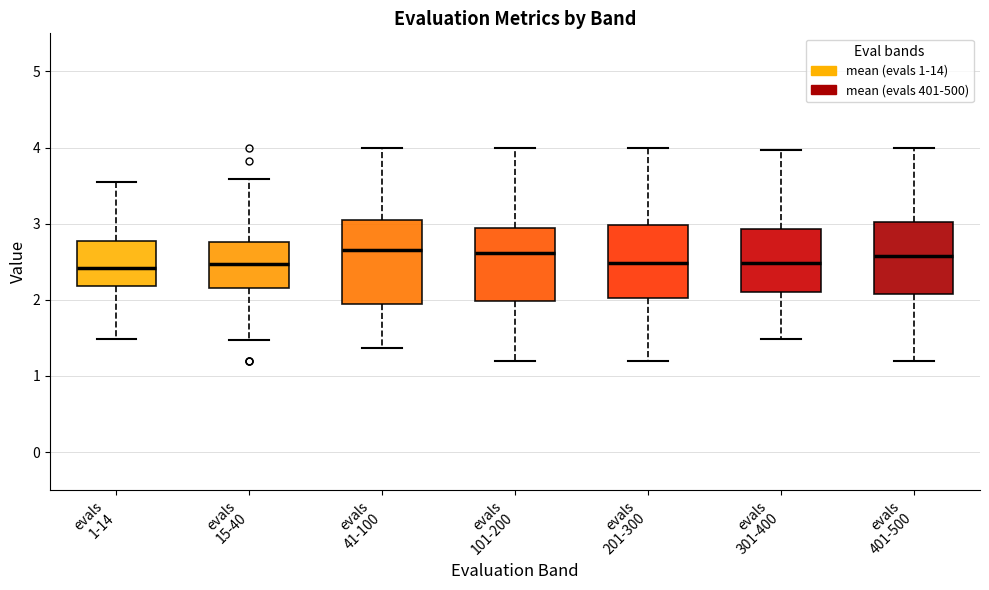

Reading left to right, transcribe this box plot: for each box, give where its median line is, the range the box spans, and where its two whiskers end, as read against the y-axis. The values are not printed on the chart, so give them approximately, as read against the axis.

evals 1-14: median 2.4, box 2.2 to 2.8, whiskers 1.5 to 3.6
evals 15-40: median 2.5, box 2.2 to 2.8, whiskers 1.5 to 3.6
evals 41-100: median 2.7, box 1.9 to 3.0, whiskers 1.4 to 4.0
evals 101-200: median 2.6, box 2.0 to 2.9, whiskers 1.2 to 4.0
evals 201-300: median 2.5, box 2.0 to 3.0, whiskers 1.2 to 4.0
evals 301-400: median 2.5, box 2.1 to 2.9, whiskers 1.5 to 4.0
evals 401-500: median 2.6, box 2.1 to 3.0, whiskers 1.2 to 4.0